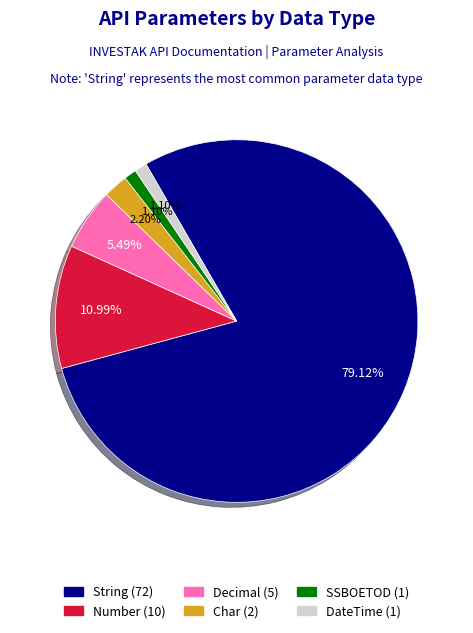

Which slice is the largest?

String